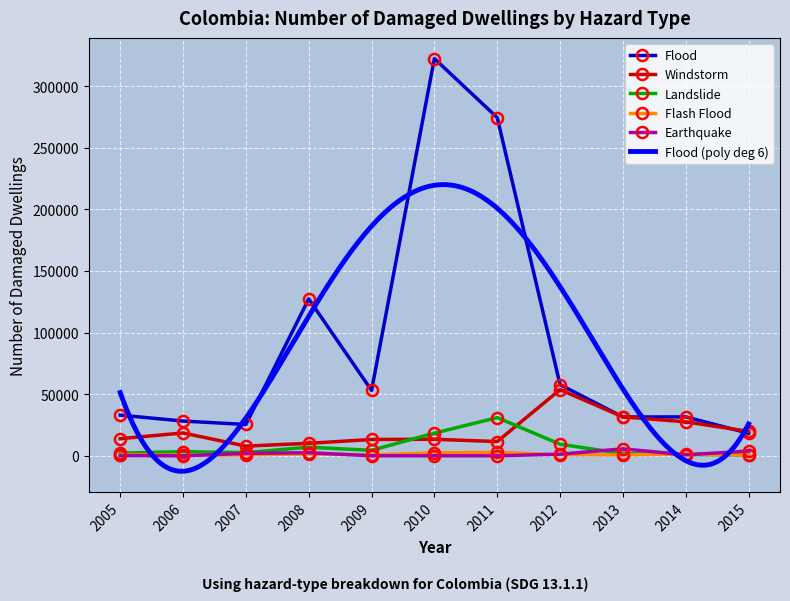

Read the Flash Flood value at 2011, to the nearest 50.

2850